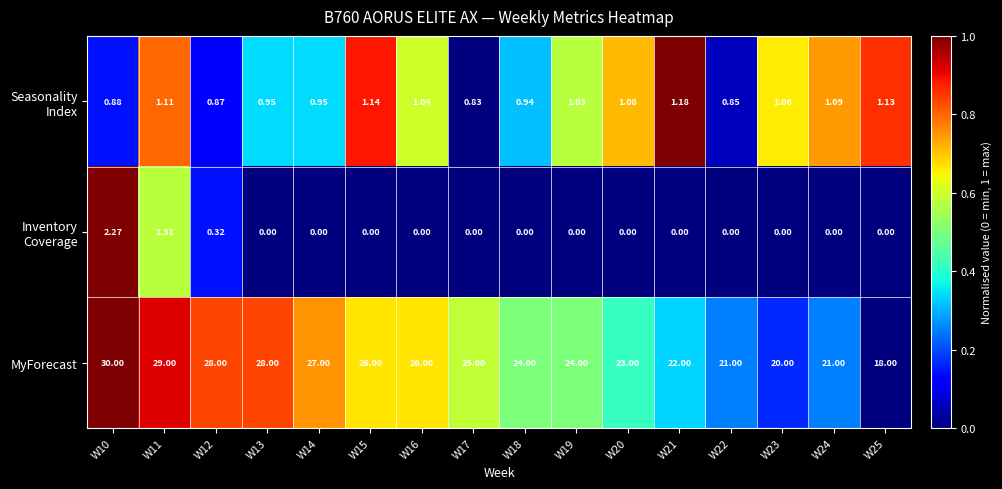

What is the spread (max minus min) of values at W22?

21.0